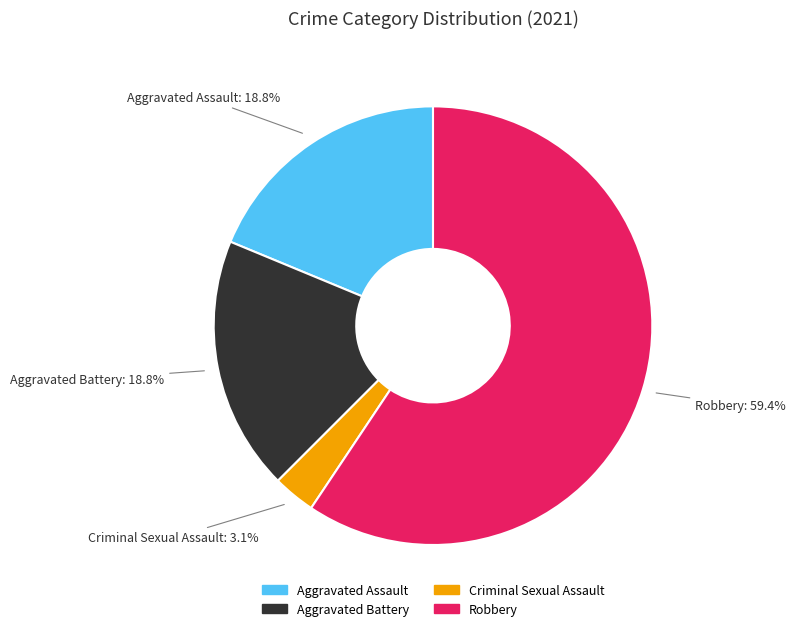

How many segments does this pie chart have?

4